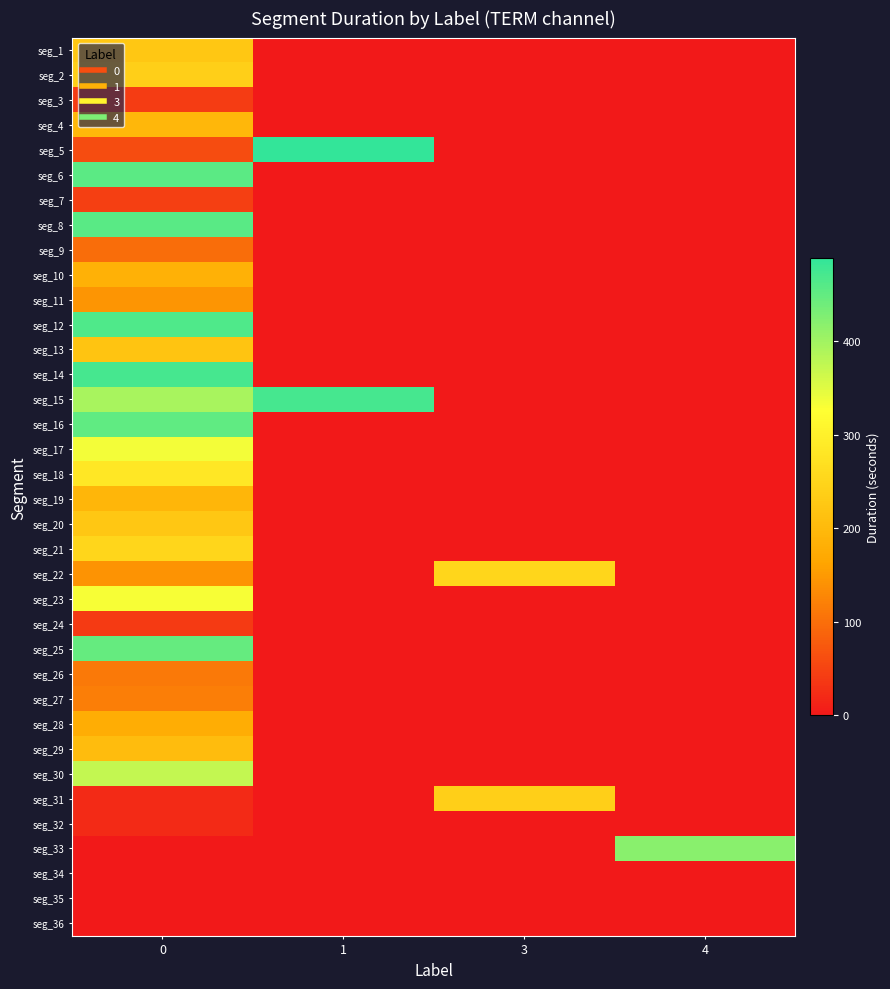

Reading left to right, transcribe all the data shown in this chart.

seg_1: 0=225	1=0	3=0	4=0
seg_2: 0=240	1=0	3=0	4=0
seg_3: 0=42	1=0	3=0	4=0
seg_4: 0=195	1=0	3=0	4=0
seg_5: 0=60	1=489	3=0	4=0
seg_6: 0=455	1=0	3=0	4=0
seg_7: 0=44	1=0	3=0	4=0
seg_8: 0=457	1=0	3=0	4=0
seg_9: 0=98	1=0	3=0	4=0
seg_10: 0=185	1=0	3=0	4=0
seg_11: 0=144	1=0	3=0	4=0
seg_12: 0=465	1=0	3=0	4=0
seg_13: 0=218	1=0	3=0	4=0
seg_14: 0=473	1=0	3=0	4=0
seg_15: 0=394	1=473	3=0	4=0
seg_16: 0=451	1=0	3=0	4=0
seg_17: 0=335	1=0	3=0	4=0
seg_18: 0=283	1=0	3=0	4=0
seg_19: 0=194	1=0	3=0	4=0
seg_20: 0=224	1=0	3=0	4=0
seg_21: 0=252	1=0	3=0	4=0
seg_22: 0=142	1=0	3=252	4=0
seg_23: 0=331	1=0	3=0	4=0
seg_24: 0=40	1=0	3=0	4=0
seg_25: 0=447	1=0	3=0	4=0
seg_26: 0=112	1=0	3=0	4=0
seg_27: 0=117	1=0	3=0	4=0
seg_28: 0=176	1=0	3=0	4=0
seg_29: 0=205	1=0	3=0	4=0
seg_30: 0=373	1=0	3=0	4=0
seg_31: 0=21	1=0	3=240	4=0
seg_32: 0=20	1=0	3=0	4=0
seg_33: 0=0	1=0	3=0	4=420
seg_34: 0=0	1=0	3=0	4=0
seg_35: 0=0	1=0	3=0	4=0
seg_36: 0=0	1=0	3=0	4=0